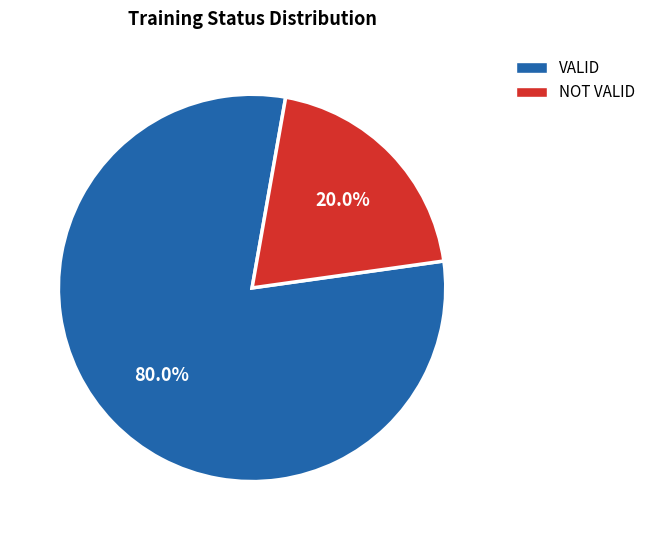

How many slices are in this pie chart?

2